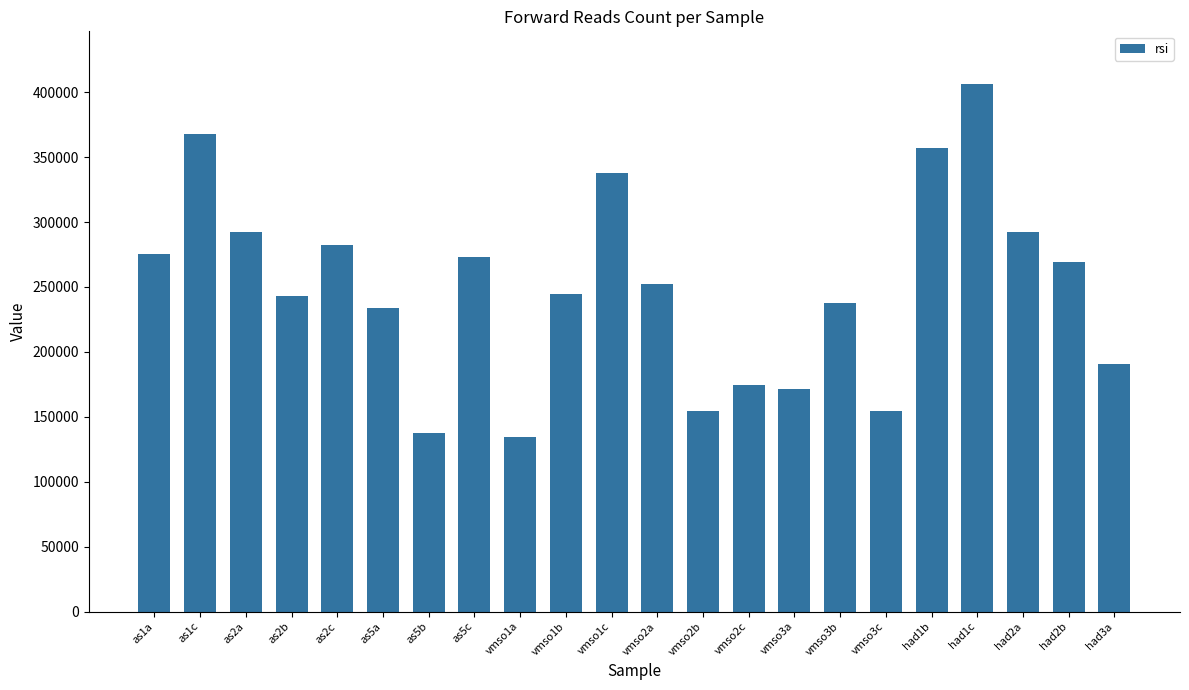

What is the value of the 7th bar from the left?

137661